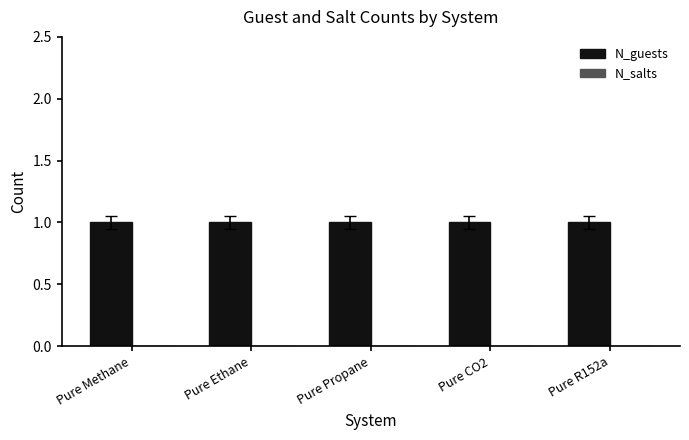

Does the chart contain any negative values?

No